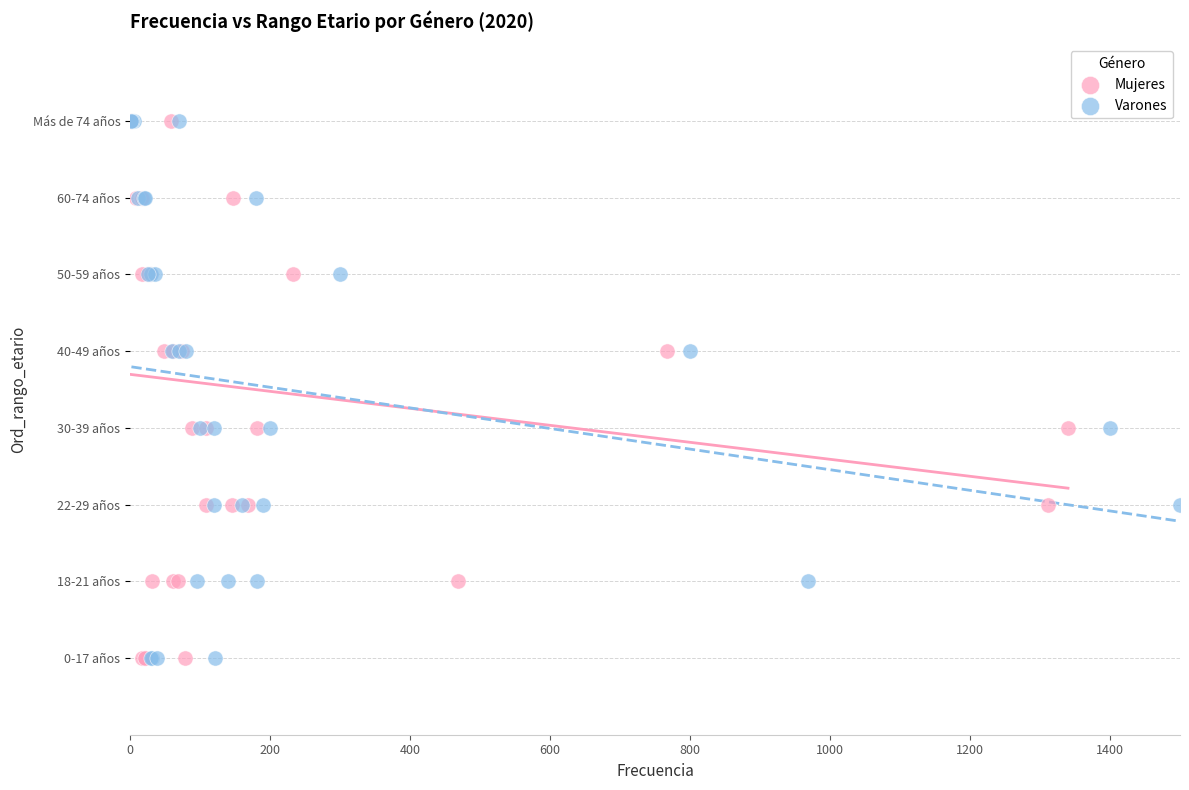

What are all the series names shown in the legend?

Mujeres, Varones